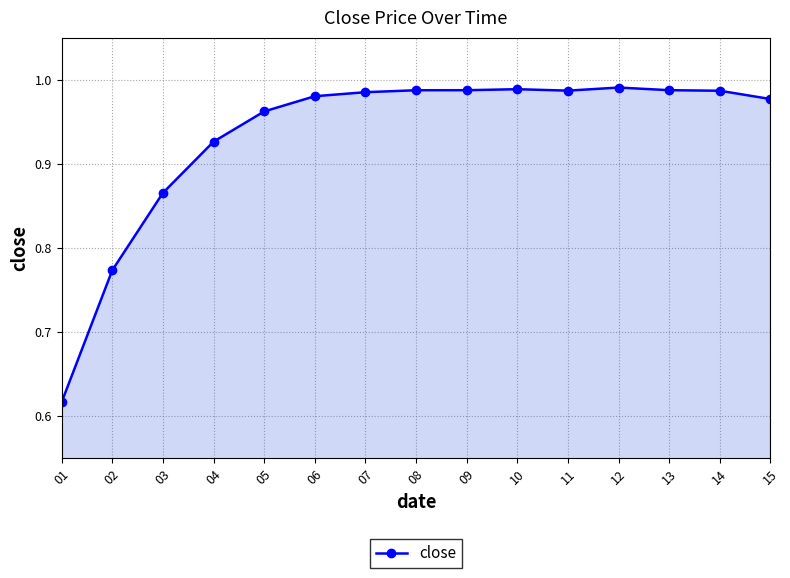

Is it true that the value at 04 is 1.6?

False